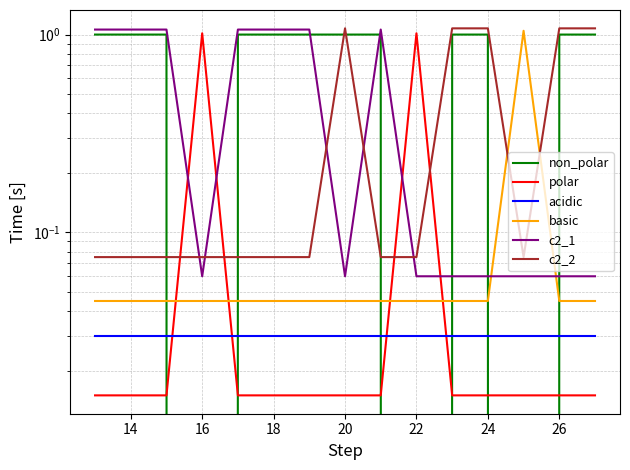

Is this an area chart (filled region under the line)?

No